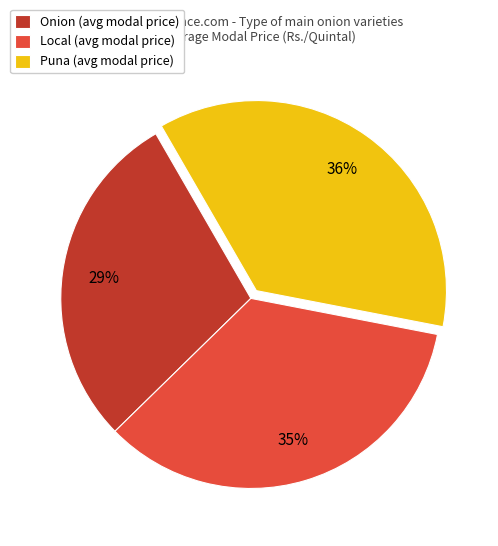

Which has a higher value, Puna (avg modal price) or Local (avg modal price)?

Puna (avg modal price)